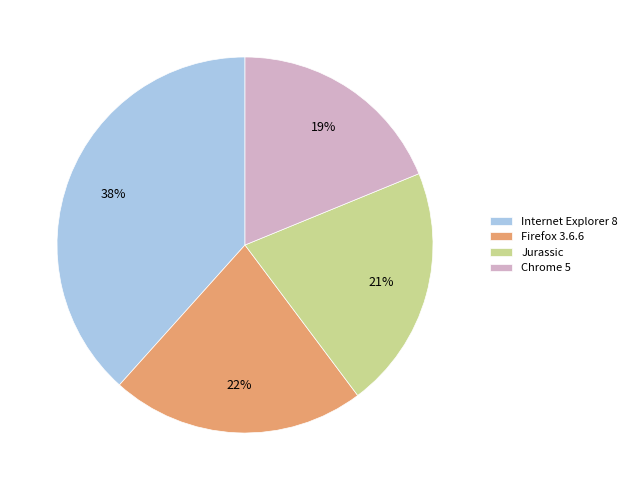

To the nearest percent, what is the difference between the Internet Explorer 8 and Firefox 3.6.6 slice percentages?

16%